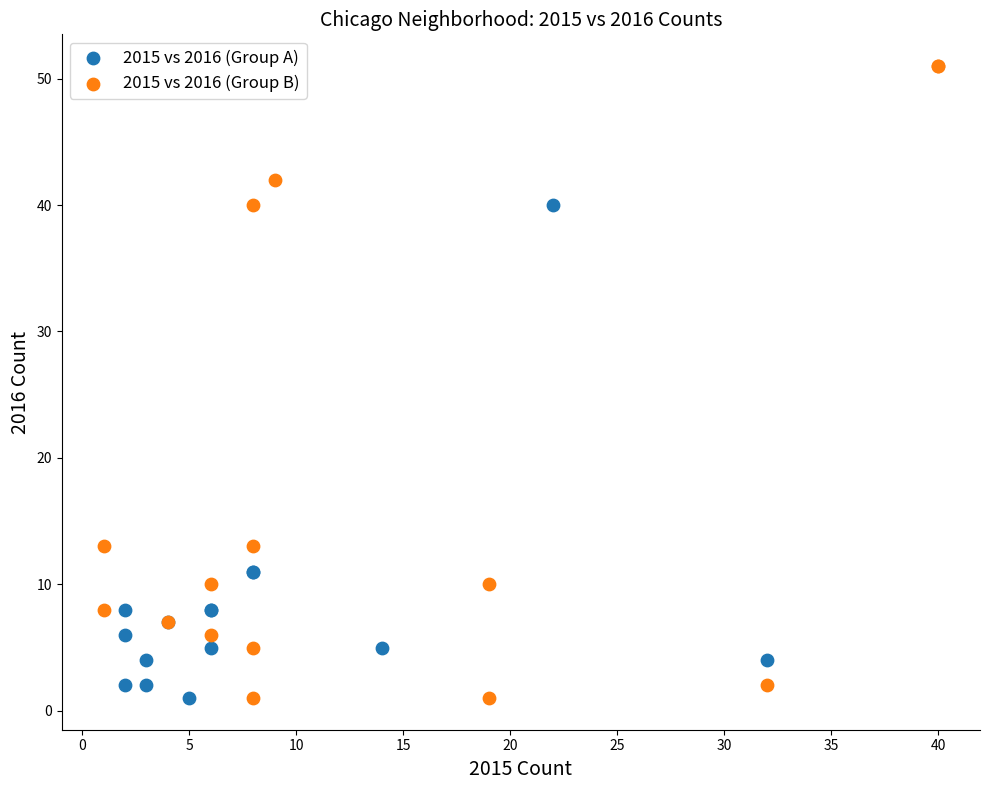

Which series reaches the maximum Y coordinate?

2015 vs 2016 (Group B)